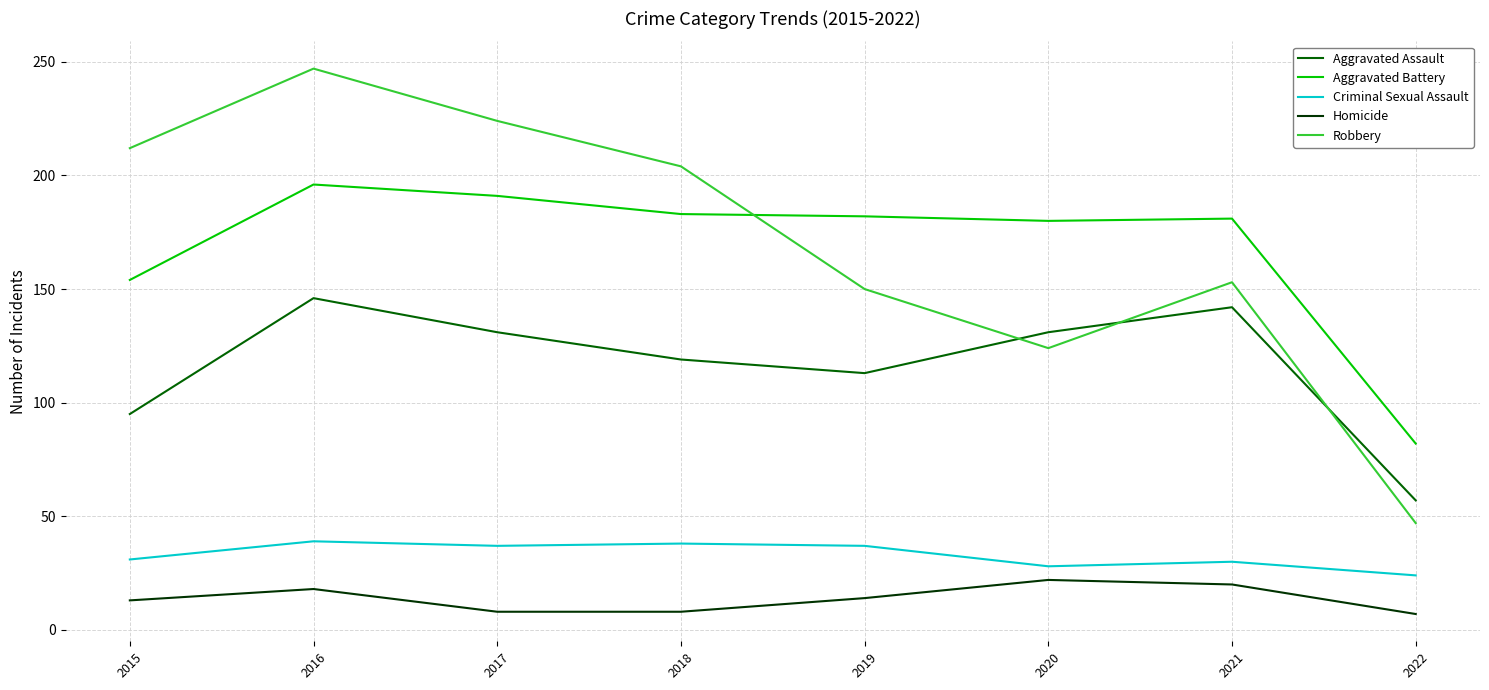

The value of Aggravated Battery at 2019 is 182. True or false?

True